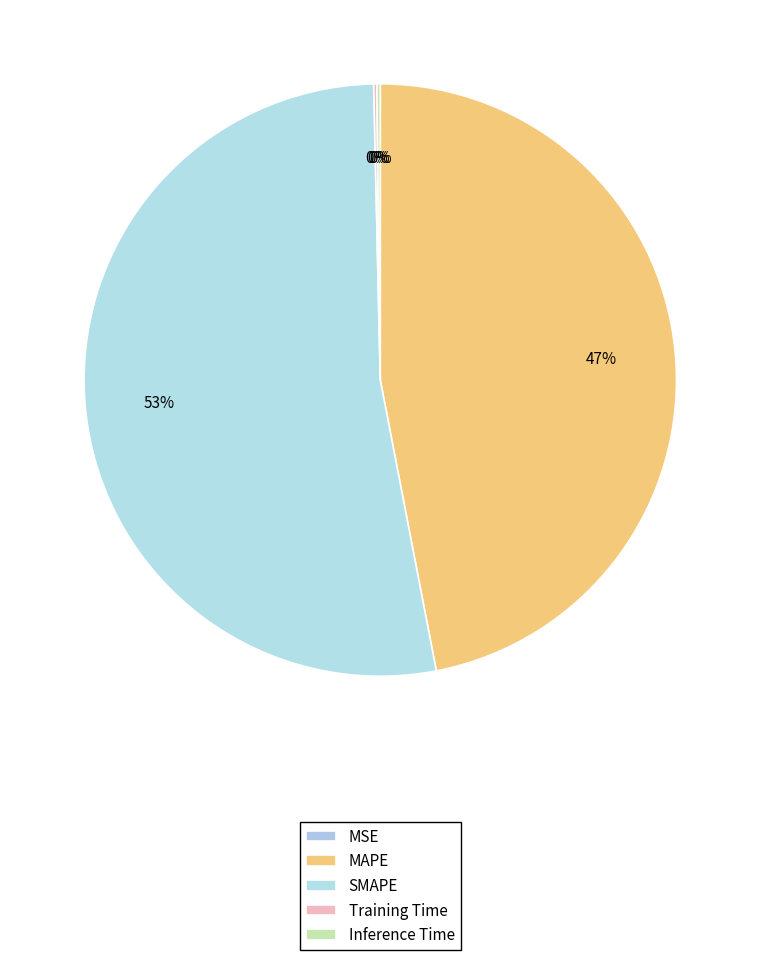

Is there any slice that represents more than half of the pie?

Yes